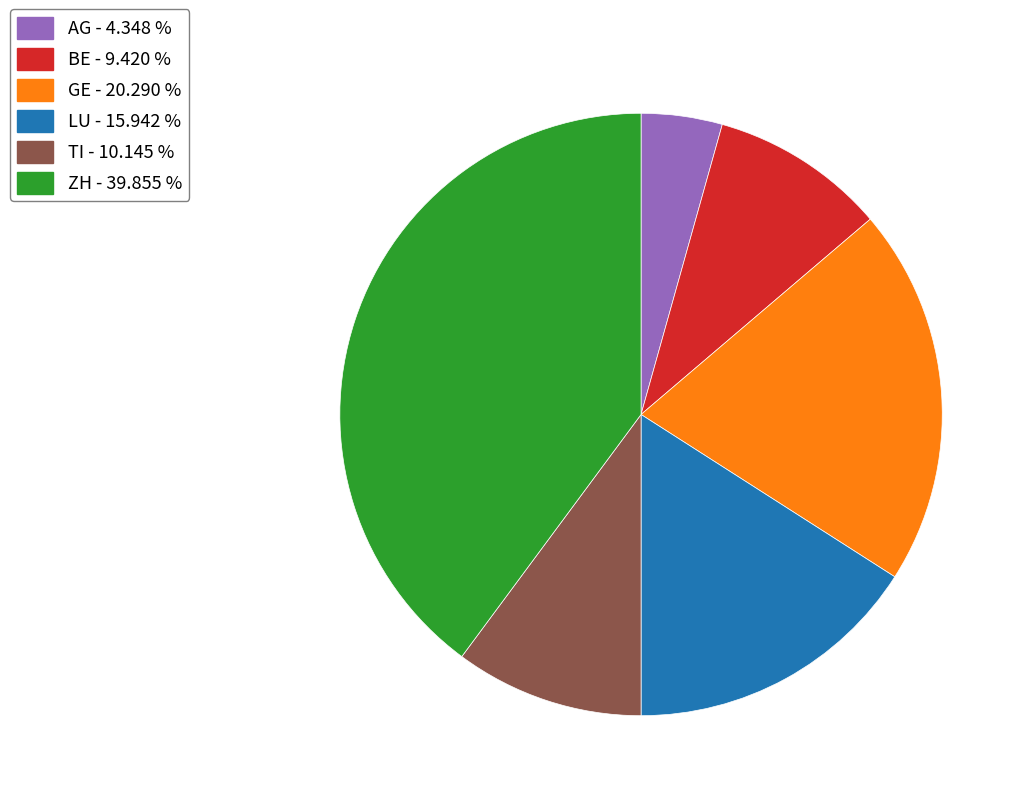

Does GE - 20.290 % represent more than half of the total?

No